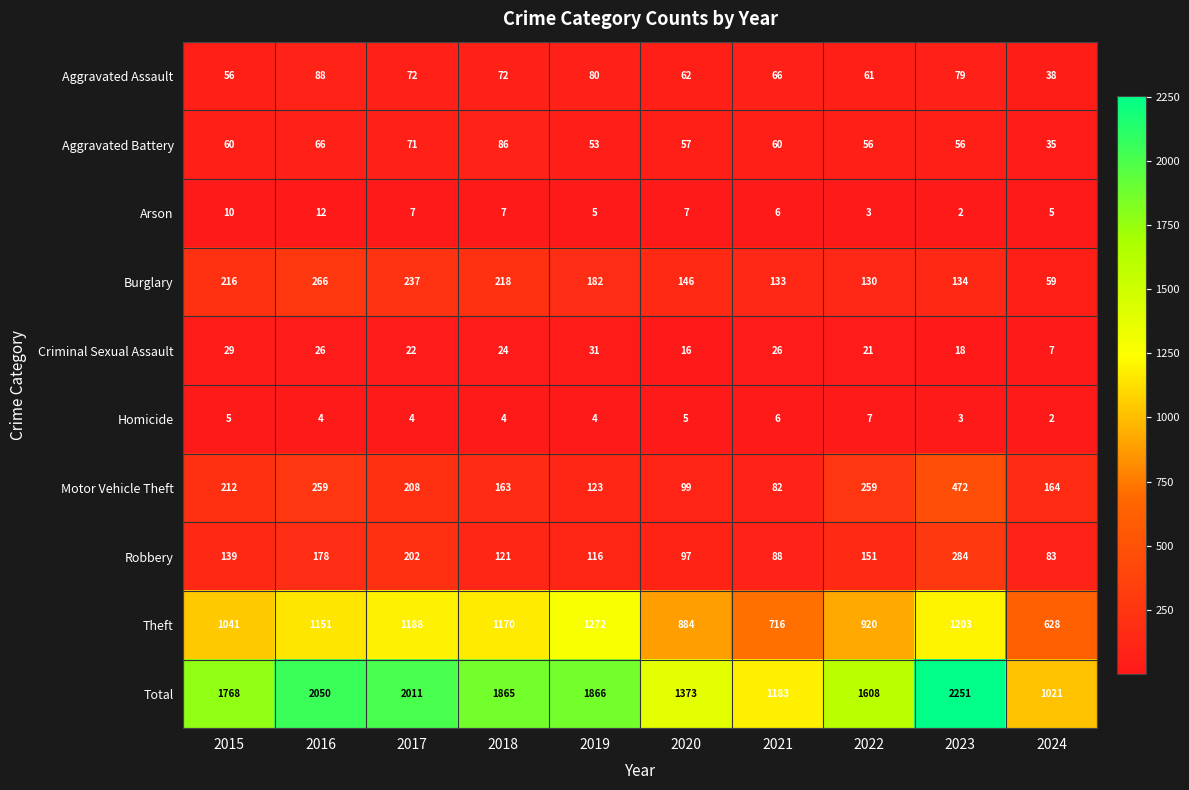

Rank the series at 2022 from lowest to highest value.

Arson, Homicide, Criminal Sexual Assault, Aggravated Battery, Aggravated Assault, Burglary, Robbery, Motor Vehicle Theft, Theft, Total